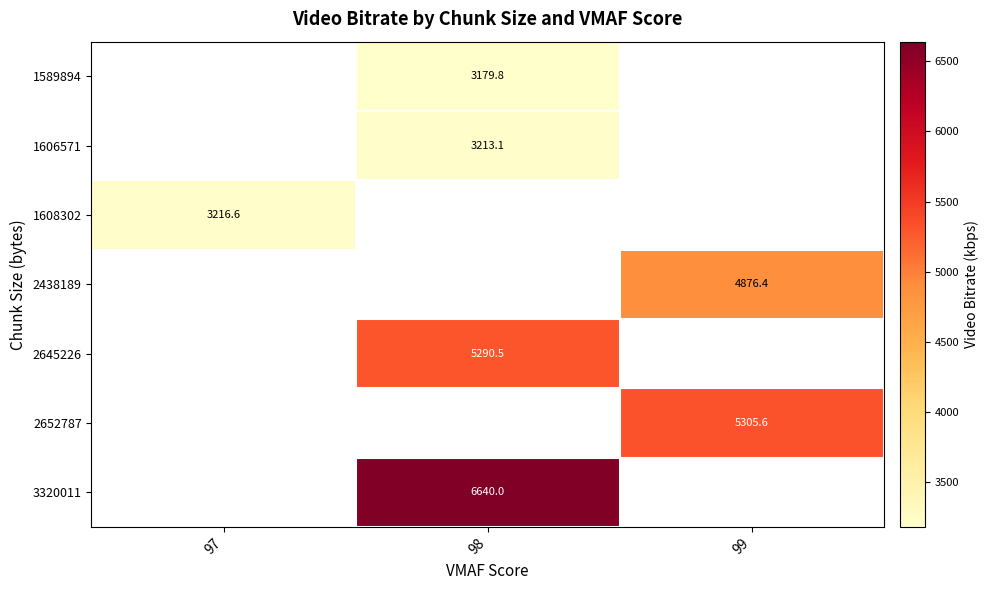

True or false: 3320011 has a value of 9319.1 at 98.

False